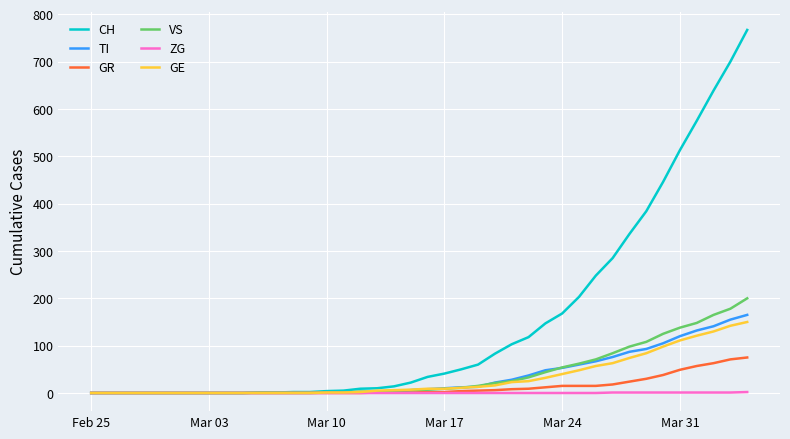

What are all the series names shown in the legend?

CH, TI, GR, VS, ZG, GE